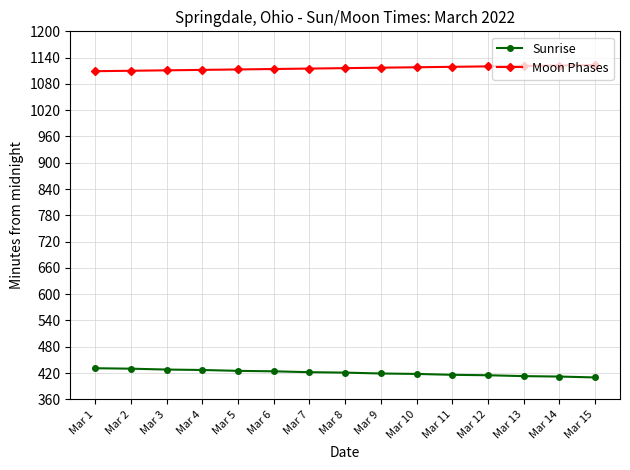

What is the highest value of the Moon Phases series?

1123